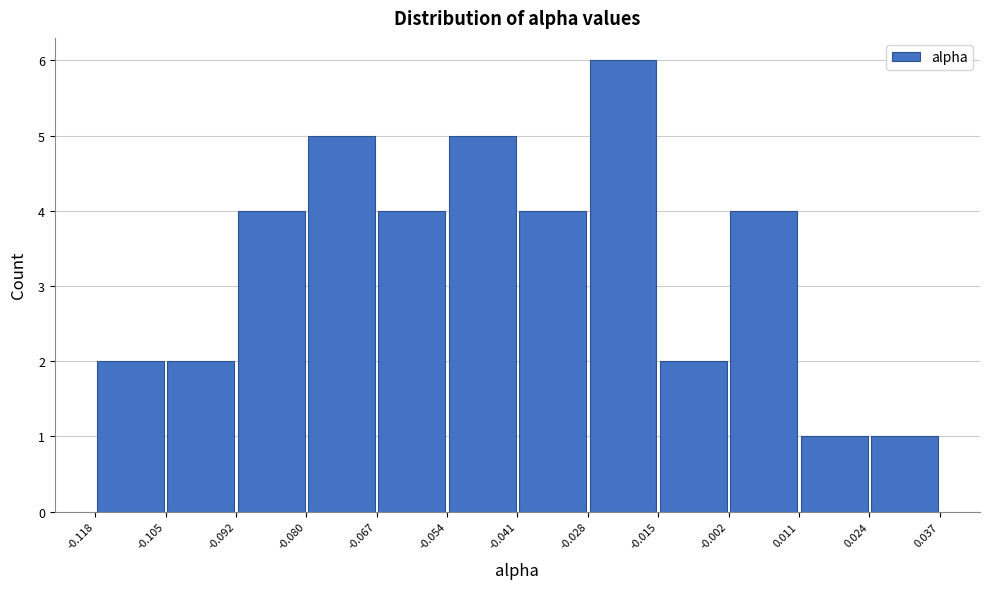

Reading left to right, list every bar in this chart as the range it spans on the x-axis followed by its height. The values are not printed on the chart, so give them approximately, as read against the axis.

-0.118 to -0.105: 2
-0.105 to -0.092: 2
-0.092 to -0.080: 4
-0.080 to -0.067: 5
-0.067 to -0.054: 4
-0.054 to -0.041: 5
-0.041 to -0.028: 4
-0.028 to -0.015: 6
-0.015 to -0.002: 2
-0.002 to 0.011: 4
0.011 to 0.024: 1
0.024 to 0.037: 1